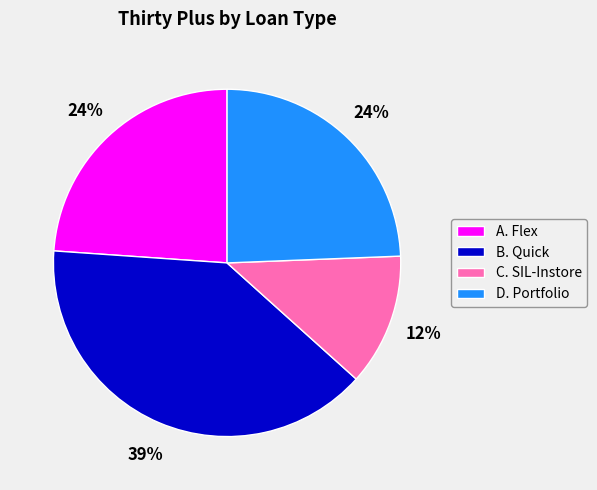

To the nearest percent, what percentage of the pie is B. Quick?

39%